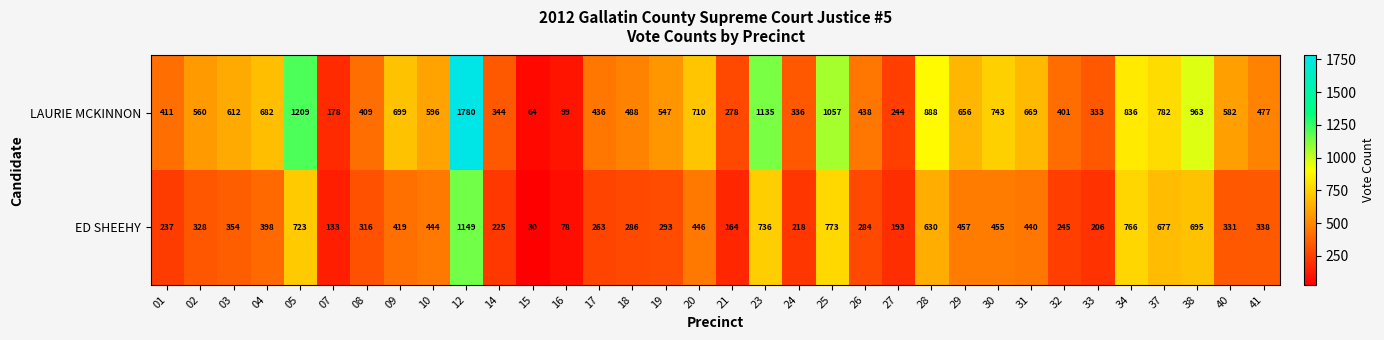

At which category does the chart reach its minimum across all series?

15